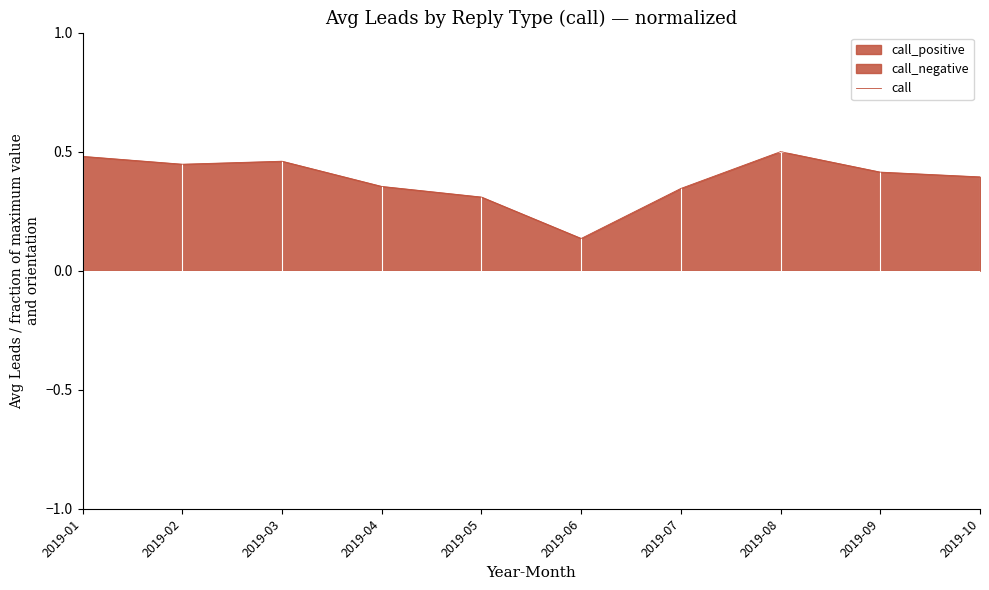

At which label is call closest to 0?

2019-06